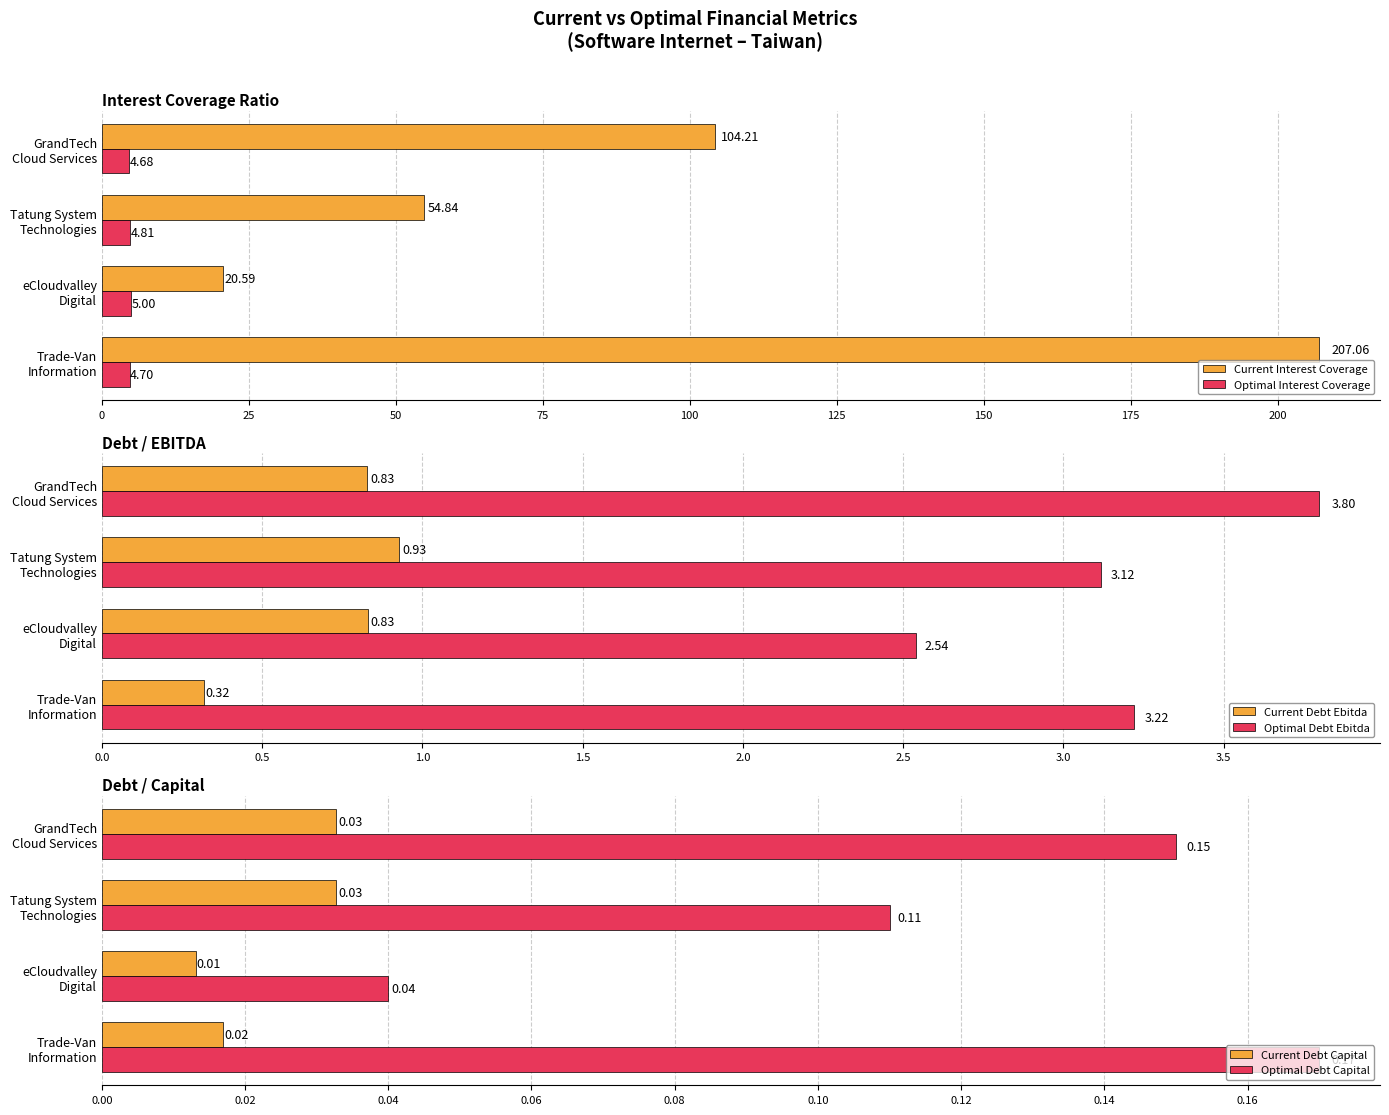

How many data points does each series have?

4